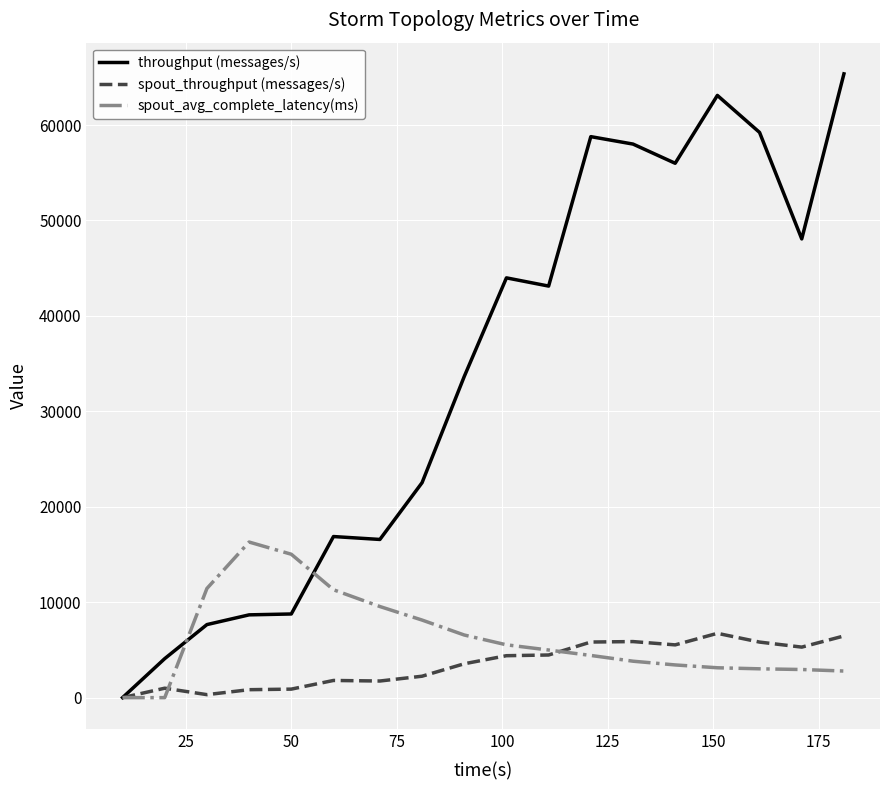

What is the highest value of the throughput (messages/s) series?

65361.0